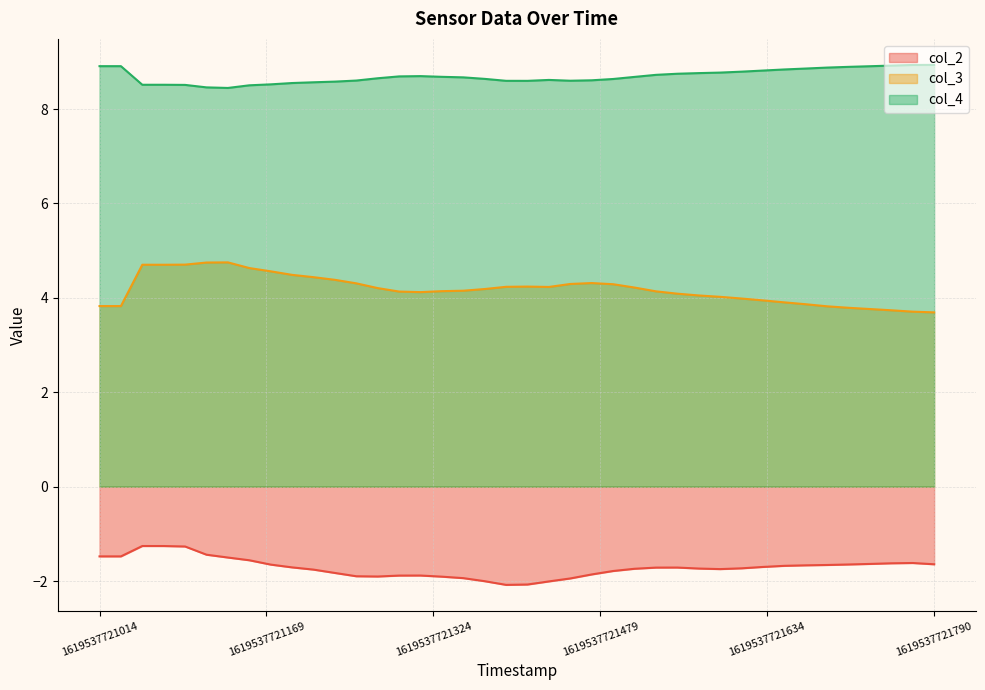

Rank the series by their maximum value, from lowest to highest.

col_2, col_3, col_4